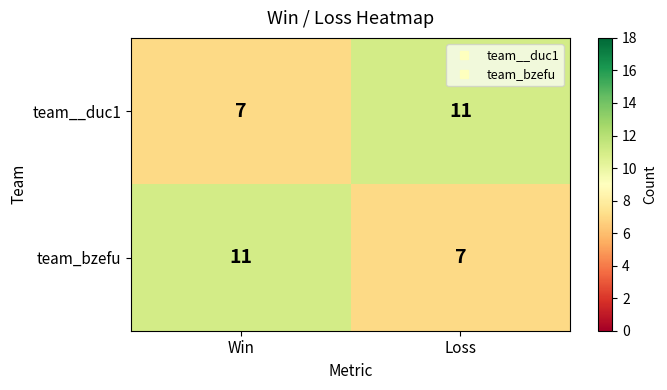

What is the spread (max minus min) of values at Win?

4